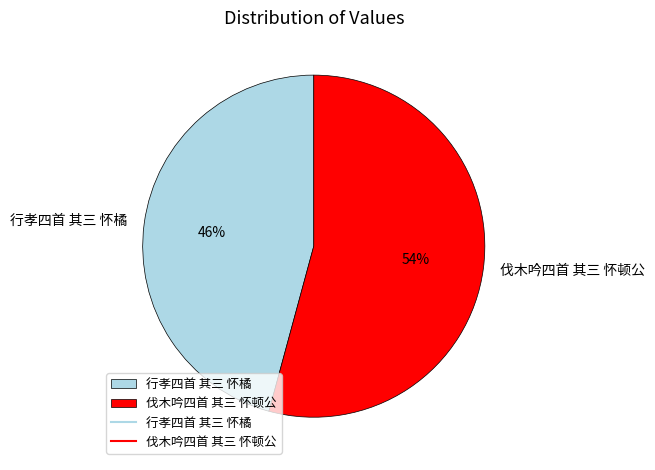

To the nearest percent, what is the difference between the 行孝四首 其三 怀橘 and 伐木吟四首 其三 怀顿公 slice percentages?

8%